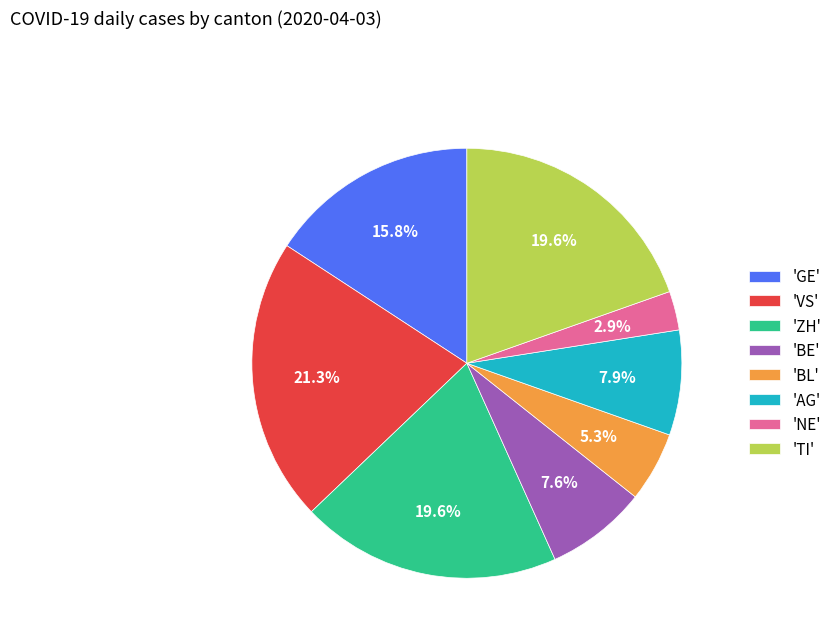

Which has a higher value, 'NE' or 'VS'?

'VS'